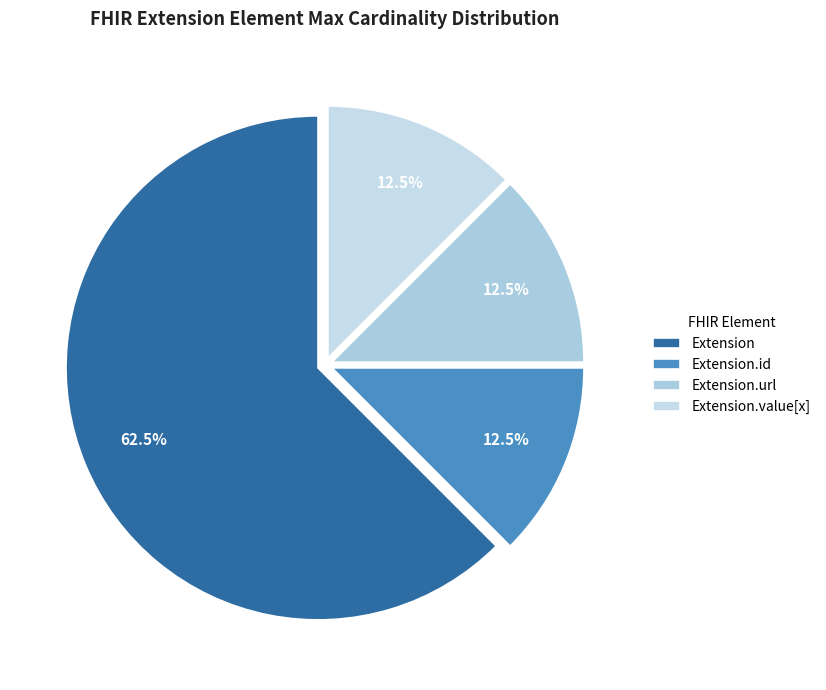

Does Extension.value[x] represent more than half of the total?

No